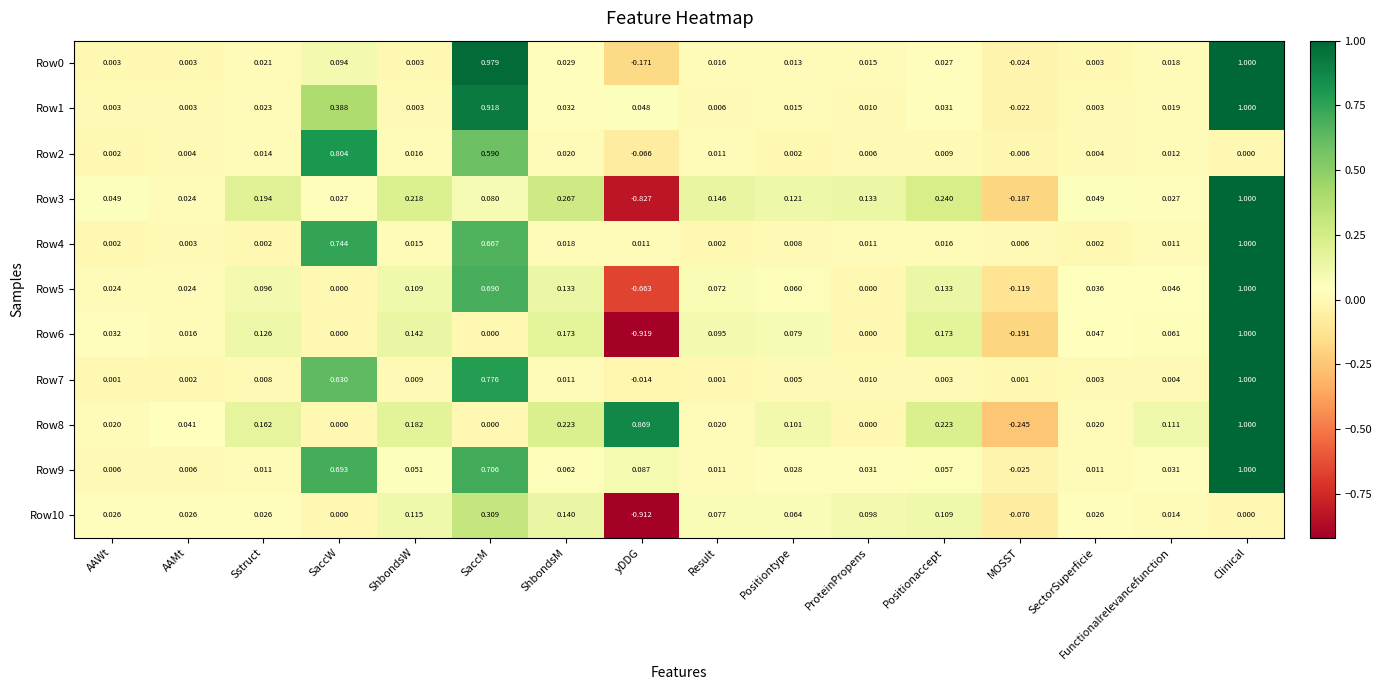

How many categories are shown in the chart?

16